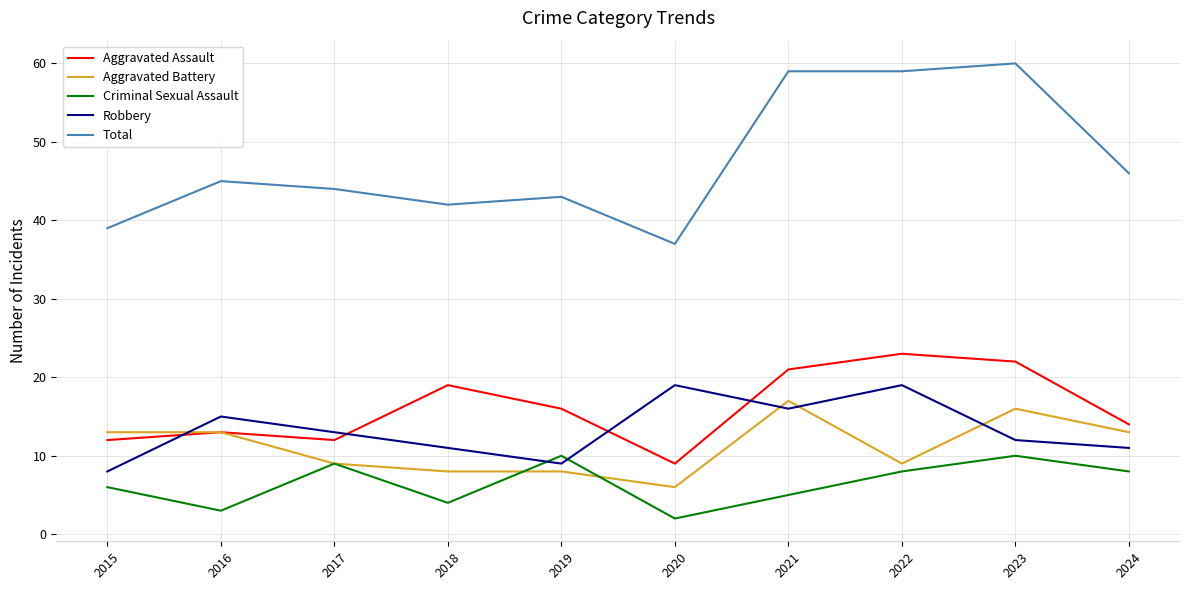

Where is Criminal Sexual Assault nearest to the value 6?

2015